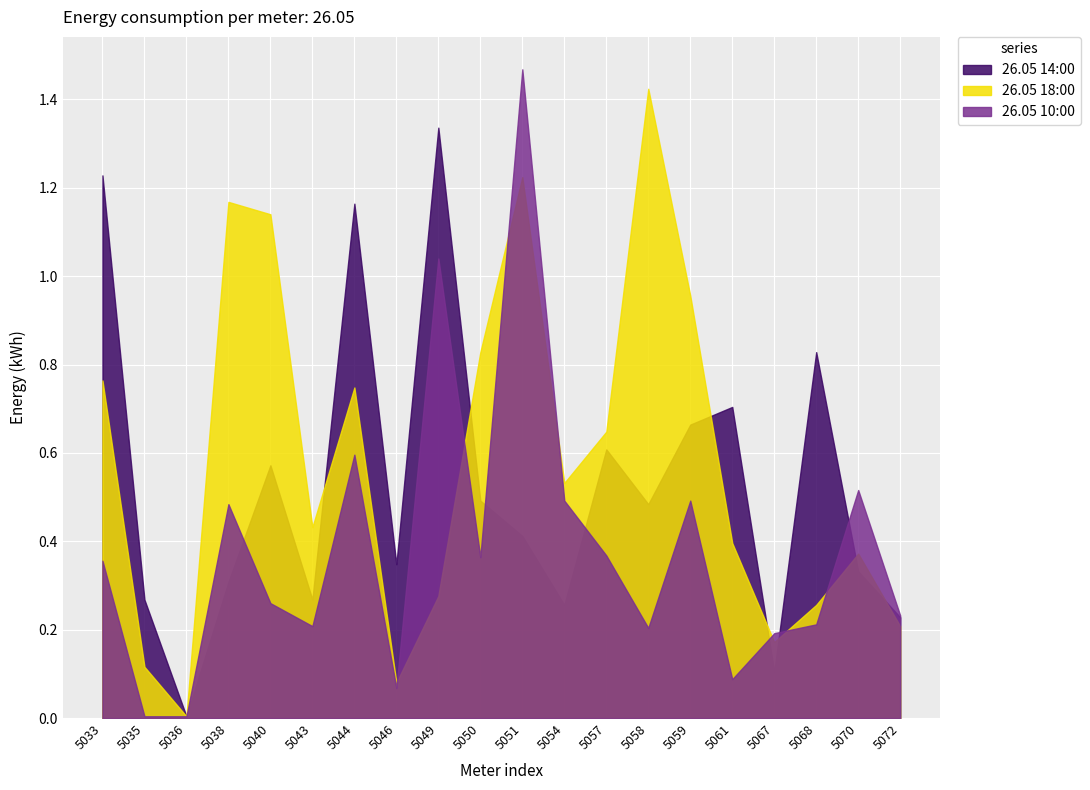

Where is the first local minimum for 26.05 18:00?

5036